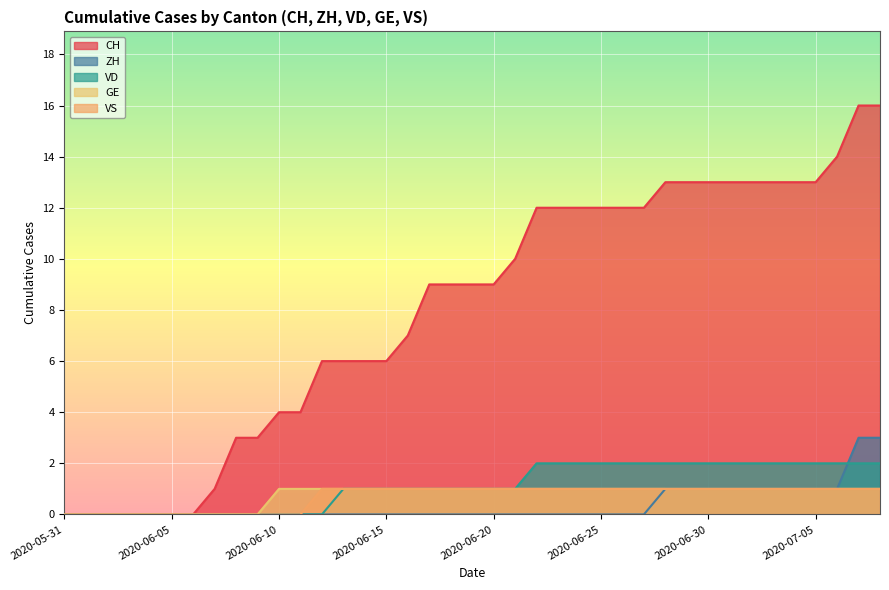

What is the spread (max minus min) of values at 2020-06-23?

12